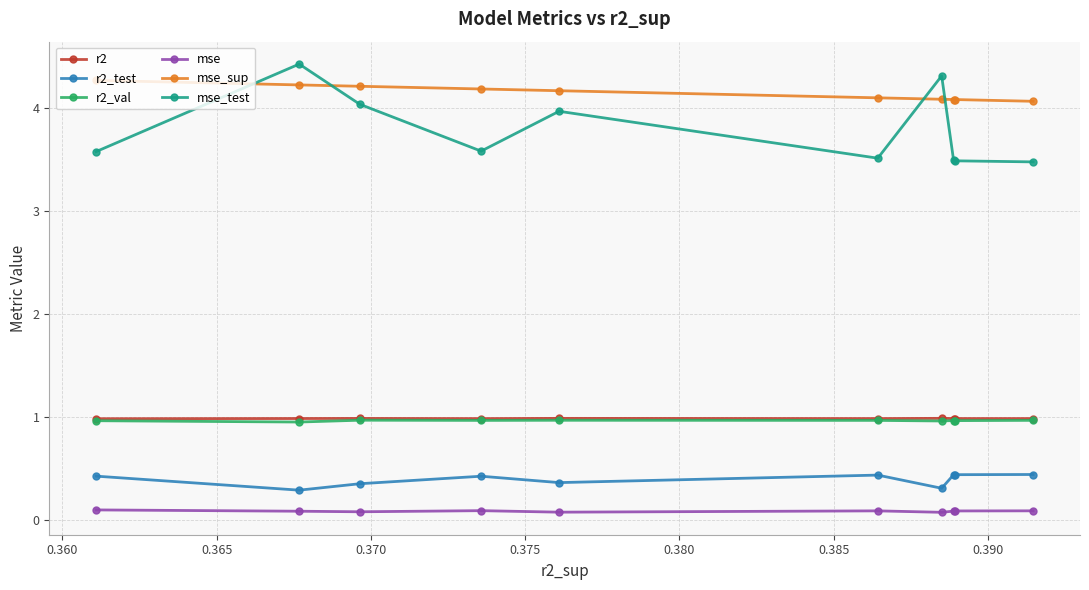

At how many categories does at least one series exceed 3?

10